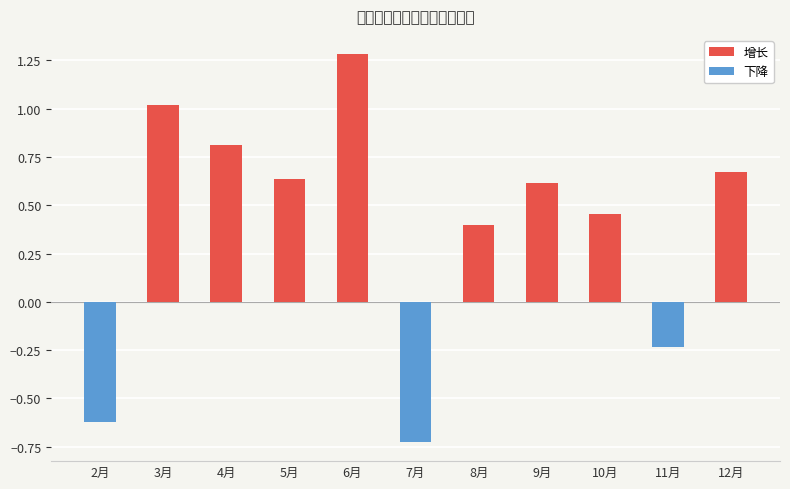

What is the label of the 10th bar from the left?

11月